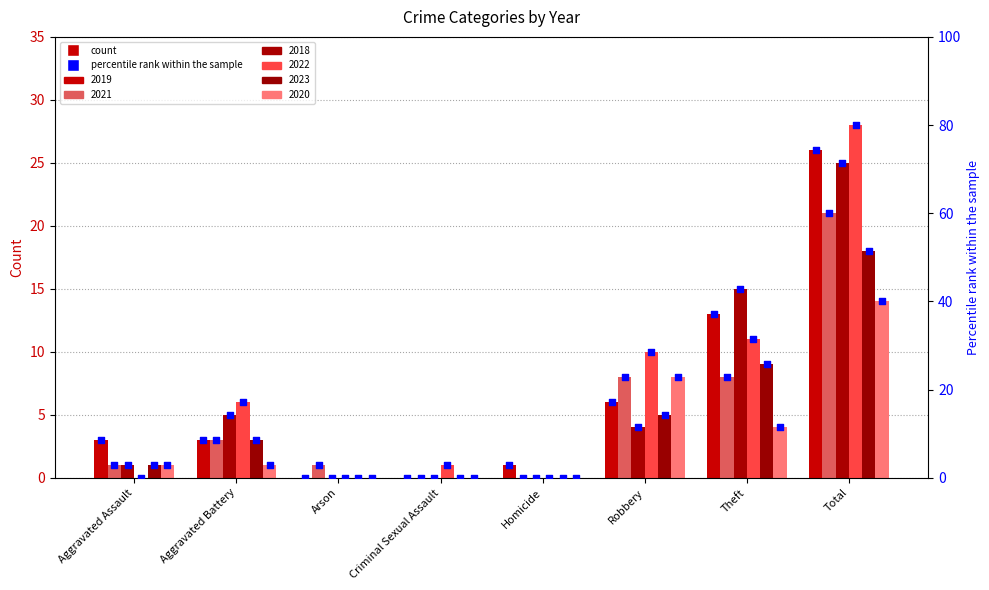

At which category is the sum across all series the highest?

Total